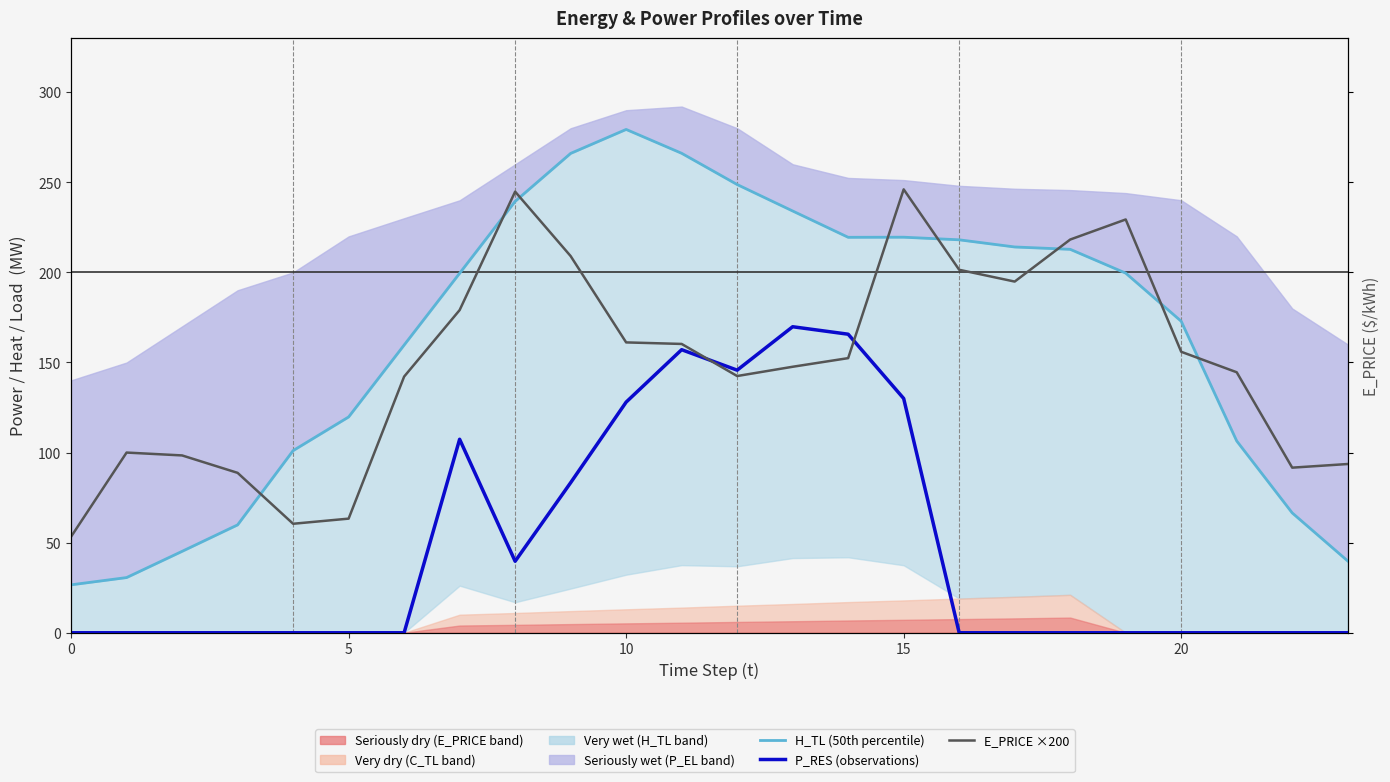

How many values in the P_RES (observations) series exceed 0?

9